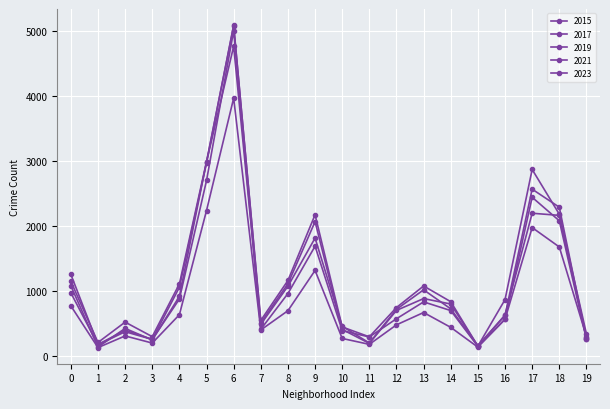

Reading left to right, transcribe all the data shown in this chart.

2015: 1076	131	419	240	913	2987	4770	482	1070	1812	452	194	713	1014	720	151	625	2195	2162	277
2017: 1252	171	391	250	1053	2974	5096	508	1107	2066	403	188	697	879	795	145	620	2566	2288	253
2019: 968	166	368	249	872	2700	5008	405	957	1687	385	287	568	828	694	142	561	2441	2079	253
2021: 767	123	303	193	630	2237	3970	395	692	1313	264	173	474	664	435	130	559	1974	1675	293
2023: 1145	202	516	292	1105	2992	5080	542	1158	2172	441	289	741	1073	831	146	863	2870	2180	335